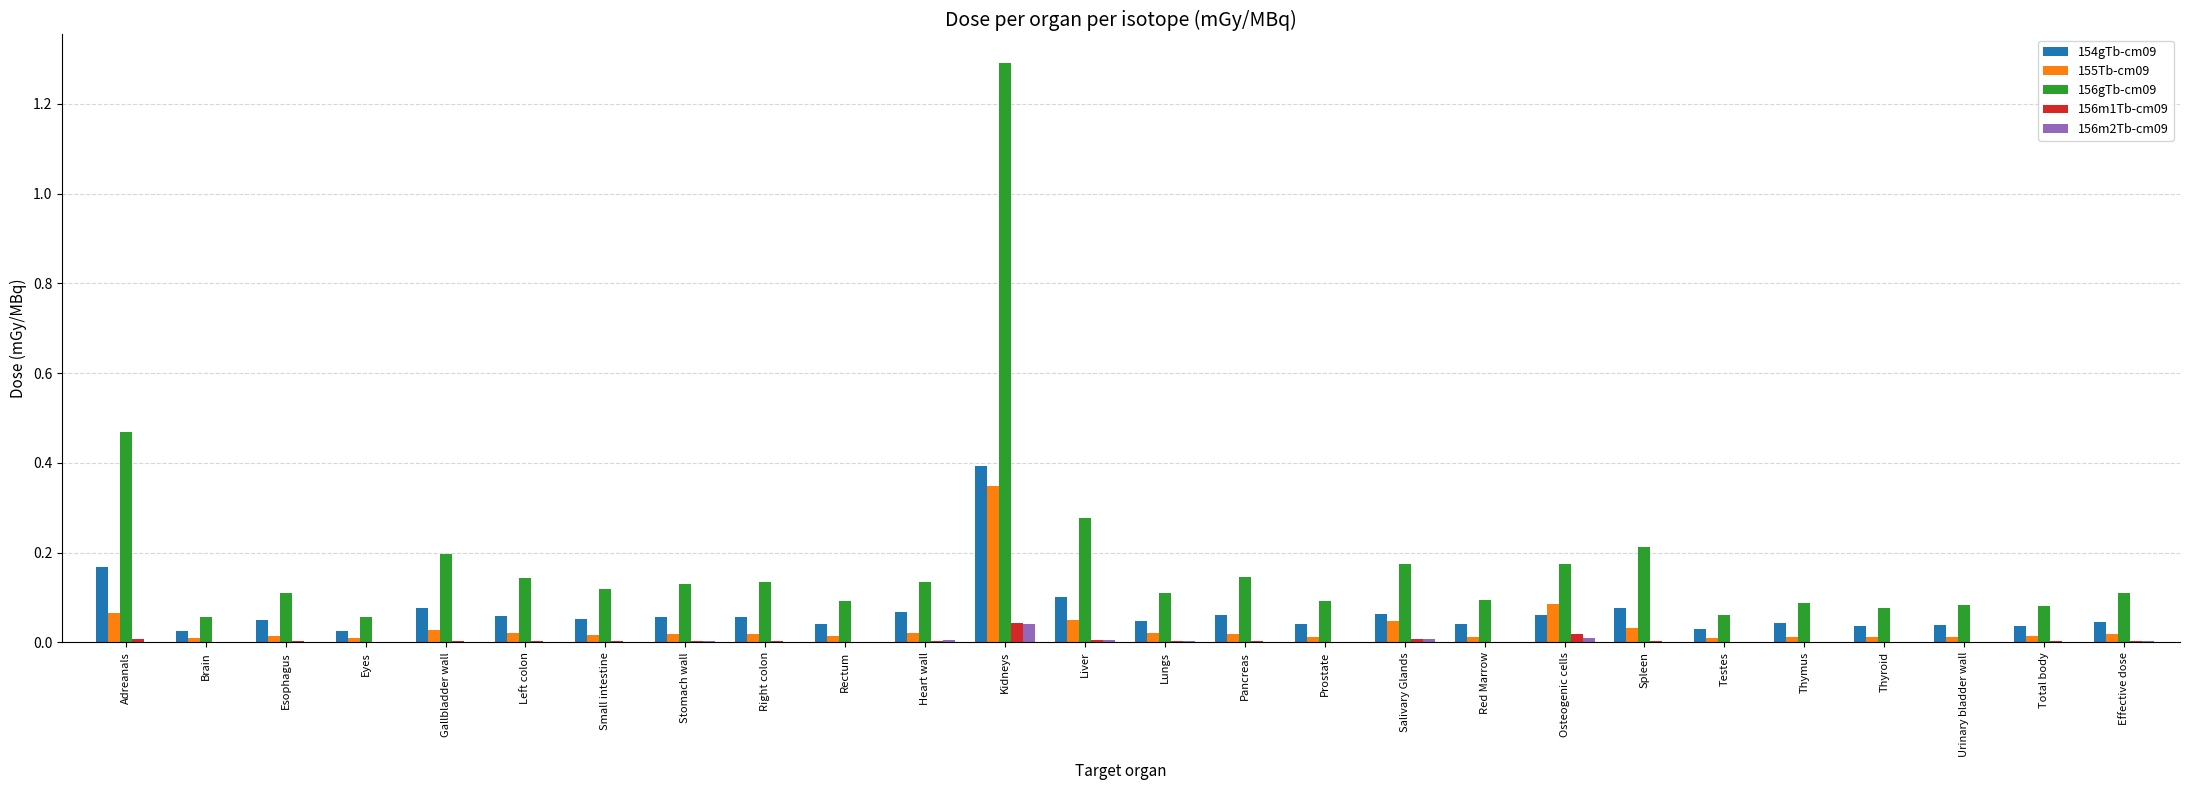

Which category has the highest value in the 156m1Tb-cm09 series?

Kidneys